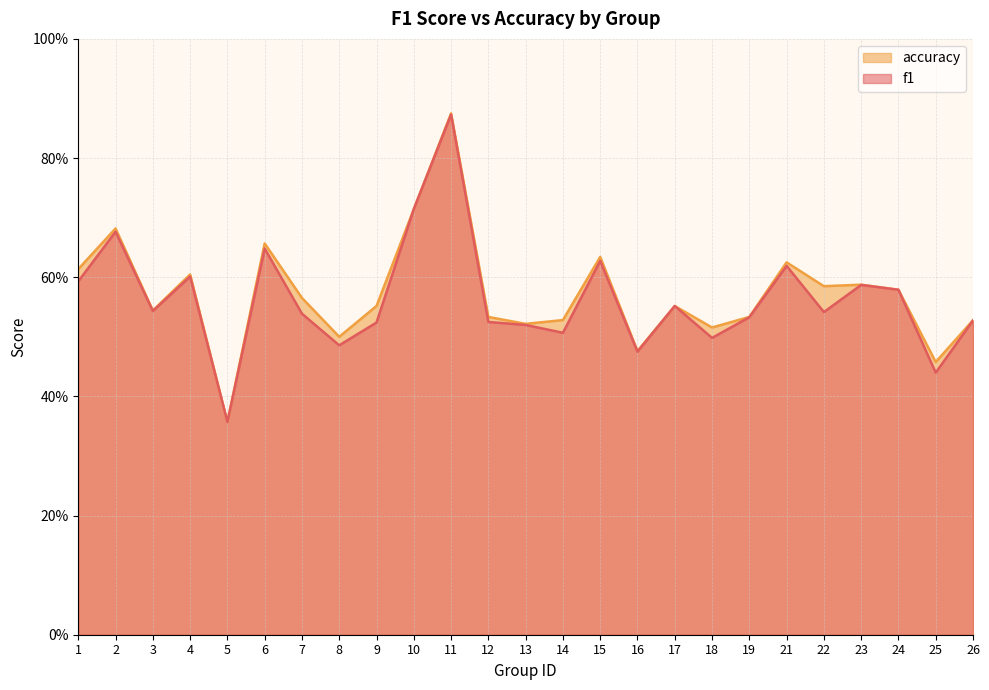

Reading left to right, transcribe all the data shown in this chart.

f1: 1=0.6	2=0.7	3=0.5	4=0.6	5=0.4	6=0.6	7=0.5	8=0.5	9=0.5	10=0.7	11=0.9	12=0.5	13=0.5	14=0.5	15=0.6	16=0.5	17=0.6	18=0.5	19=0.5	21=0.6	22=0.5	23=0.6	24=0.6	25=0.4	26=0.5
accuracy: 1=0.6	2=0.7	3=0.5	4=0.6	5=0.4	6=0.7	7=0.6	8=0.5	9=0.6	10=0.7	11=0.9	12=0.5	13=0.5	14=0.5	15=0.6	16=0.5	17=0.6	18=0.5	19=0.5	21=0.6	22=0.6	23=0.6	24=0.6	25=0.5	26=0.5